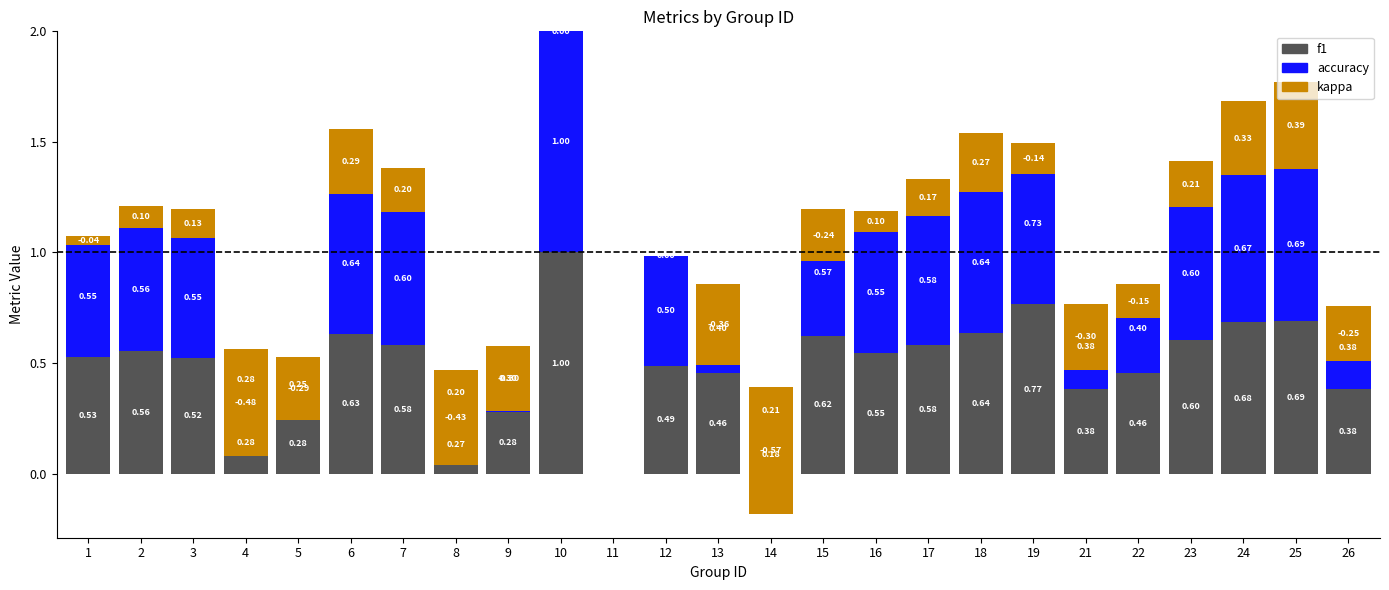

What is the minimum value for kappa?

-0.6